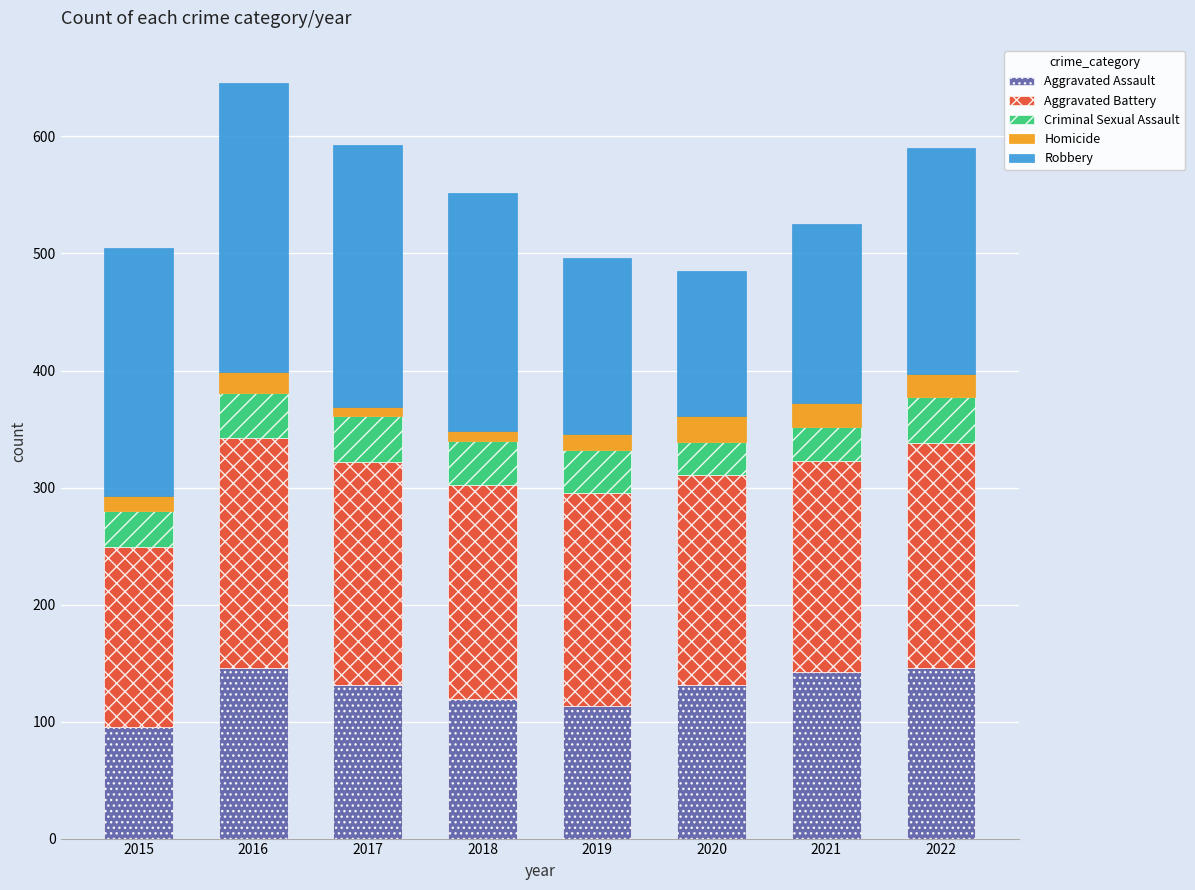

The Aggravated Assault series shows 142 at 2021. True or false?

True